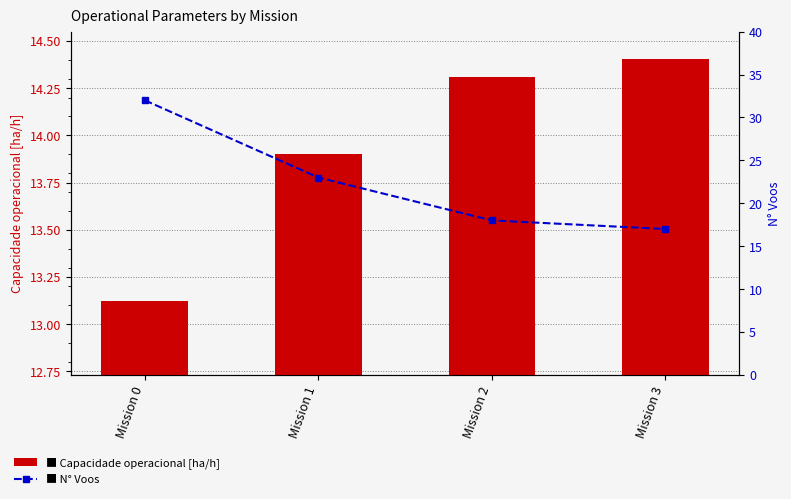

Where is N° Voos nearest to the value 24?

Mission 1